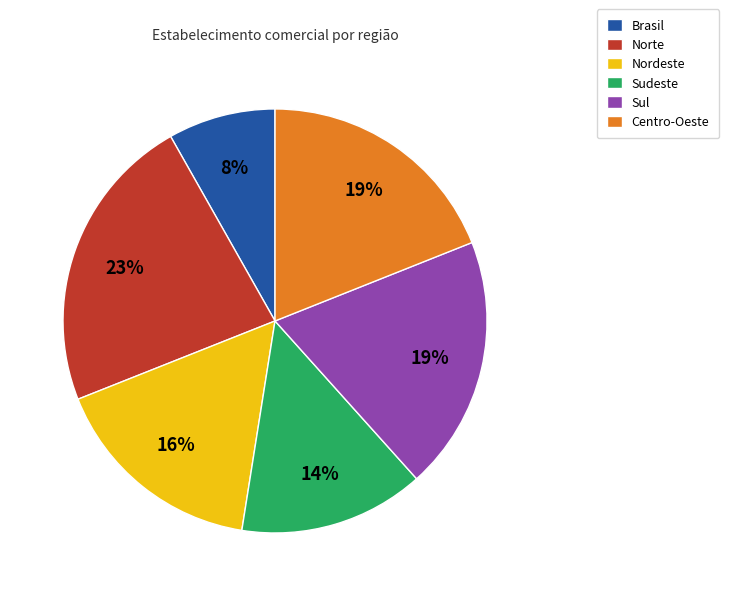

To the nearest percent, what is the difference between the largest and smallest slice percentages?

15%